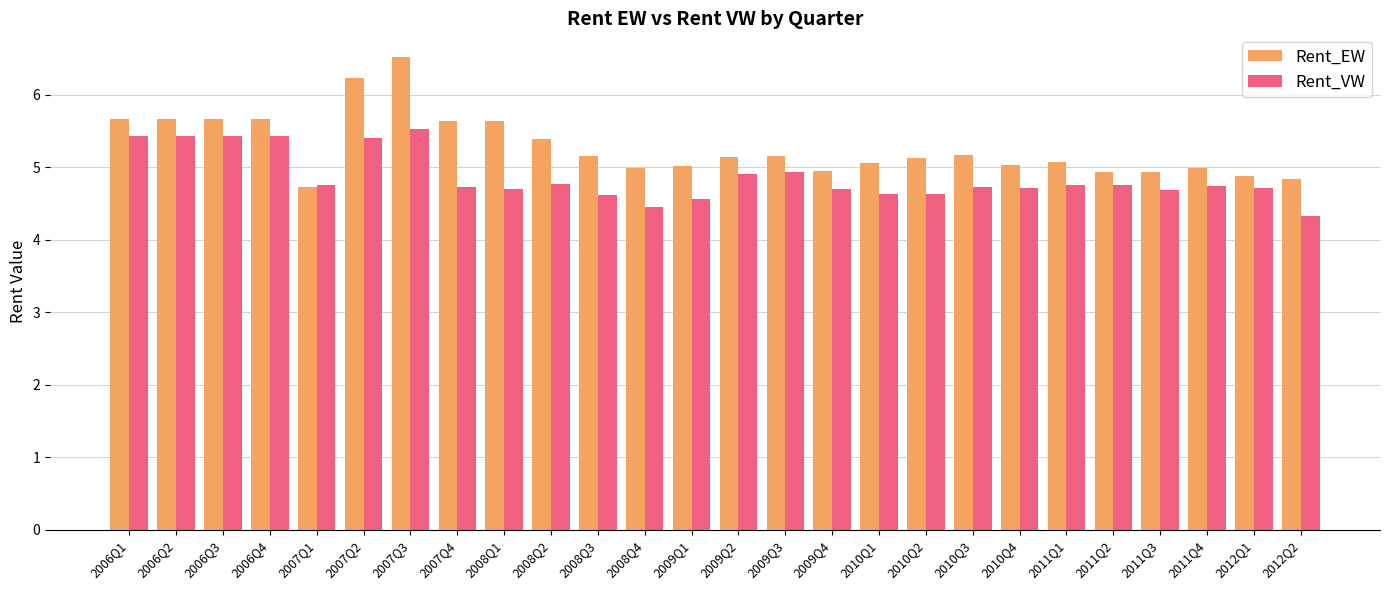

At which label does Rent_EW first exceed 5?

2006Q1